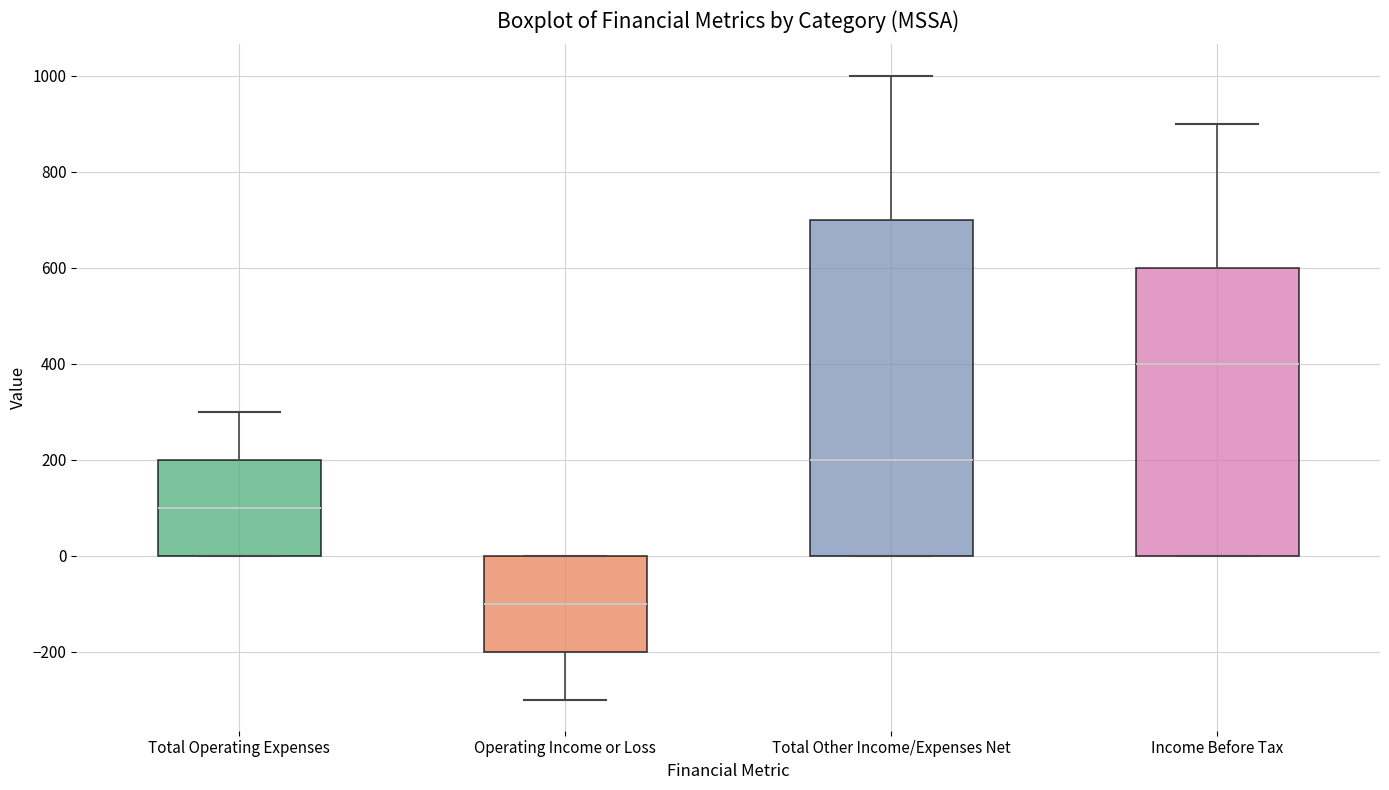

Reading left to right, read every box against the y-axis: the position of its median line, the range the box covers, and the ends of its whiskers. The values are not printed on the chart, so give them approximately, as read against the axis.

Total Operating Expenses: median 100, box 0 to 200, whiskers 0 to 300
Operating Income or Loss: median -100, box -200 to 0, whiskers -300 to 0
Total Other Income/Expenses Net: median 200, box 0 to 700, whiskers 0 to 1000
Income Before Tax: median 400, box 0 to 600, whiskers 0 to 900